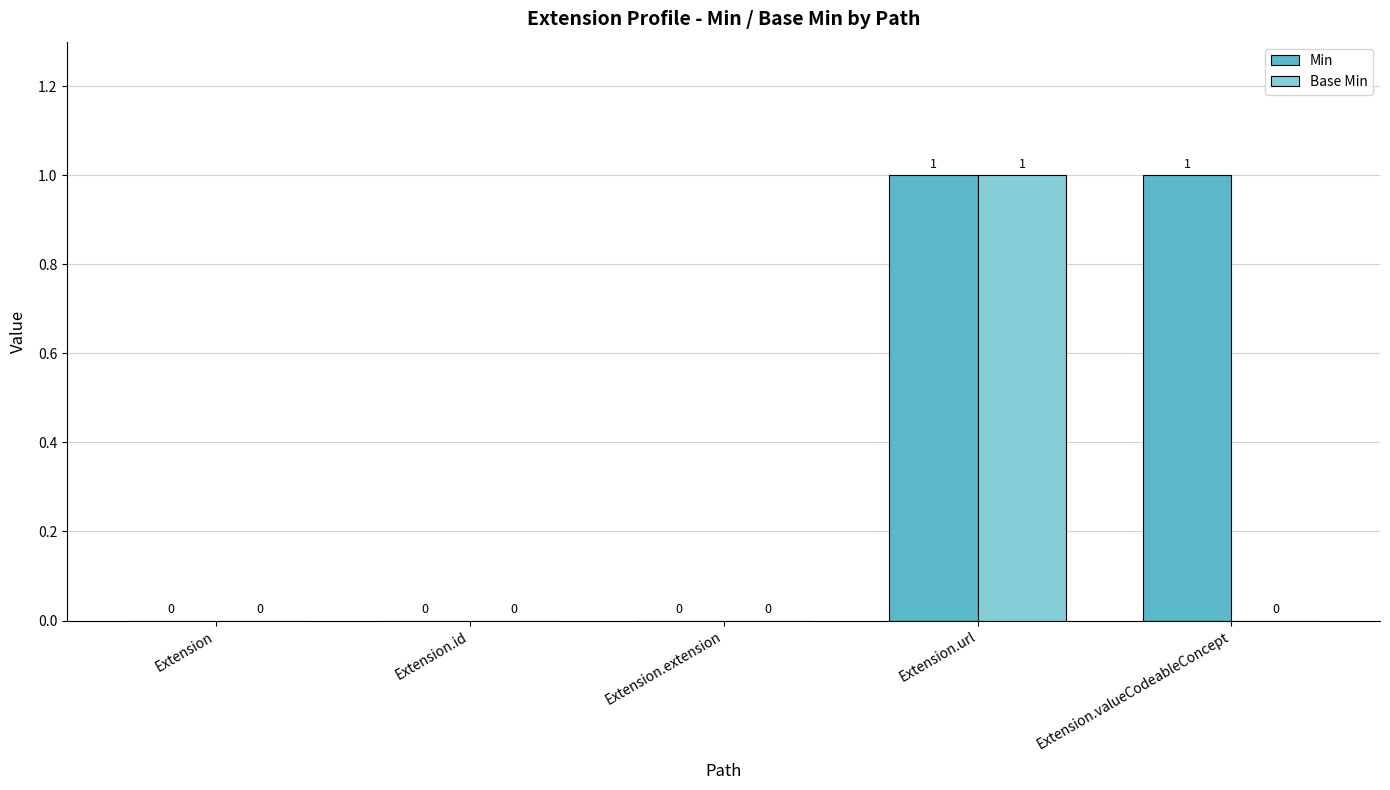

Does the chart contain stacked bars?

No